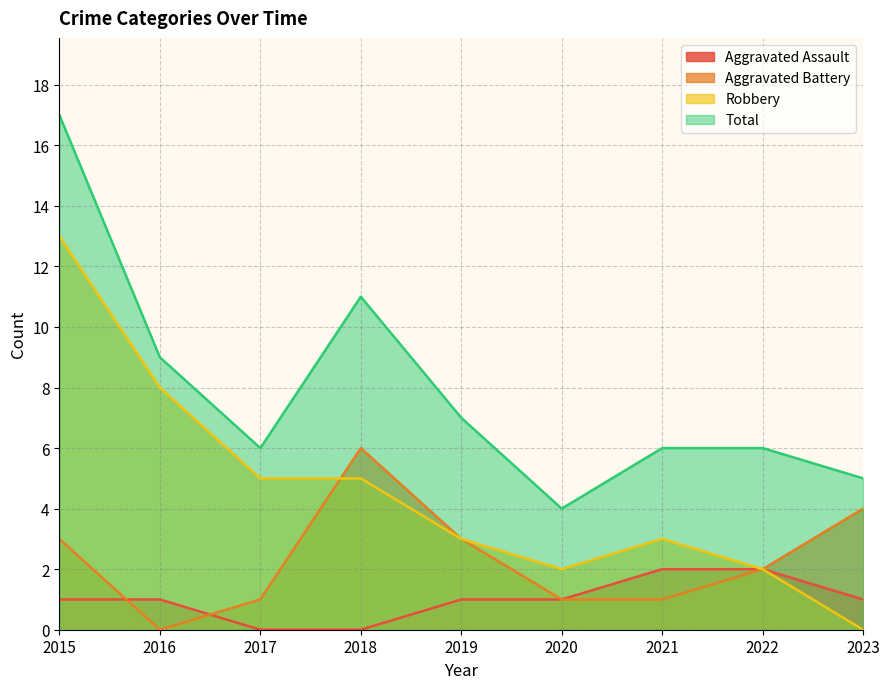

What is the sum of the Robbery values at 2019 and 2015?

16